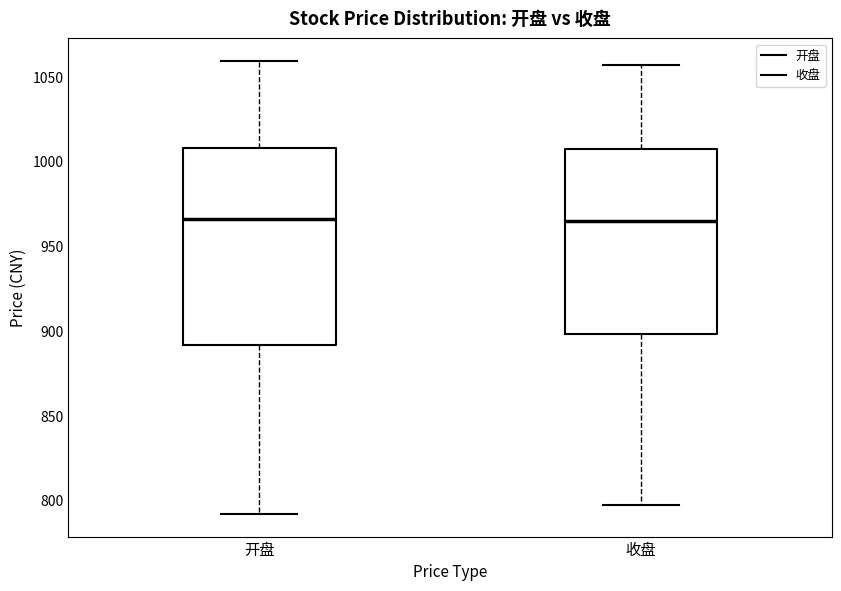

Comparing the boxes themselves (not the whiskers), which one is the tallest?

开盘